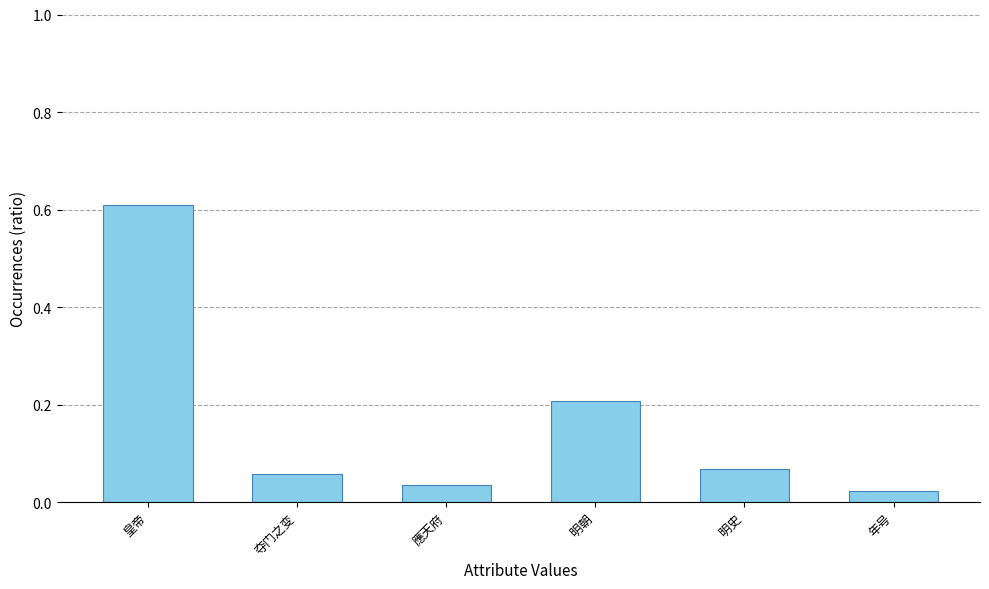

Read the value at 皇帝.

0.6